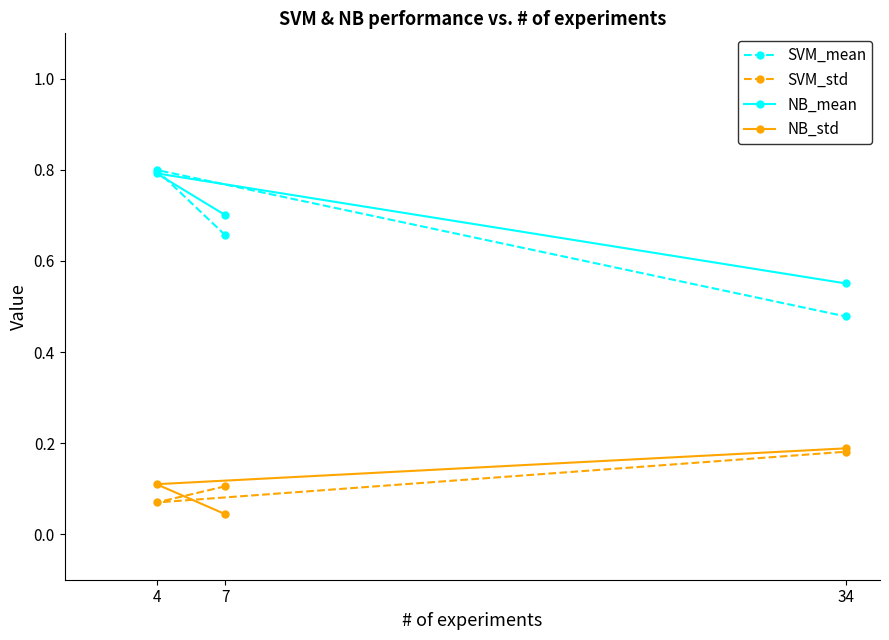

Which series has the largest total across all categories?

NB_mean